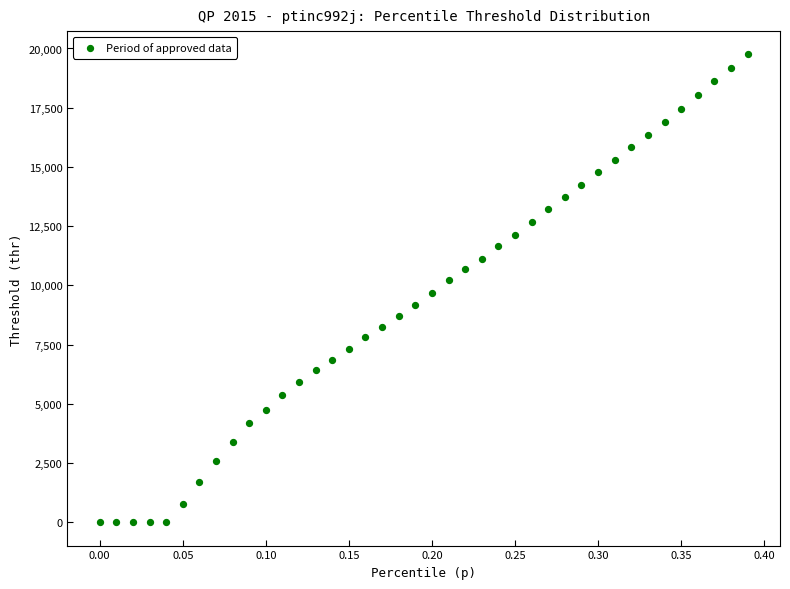

What is the range of X values (max minus min)?

0.4